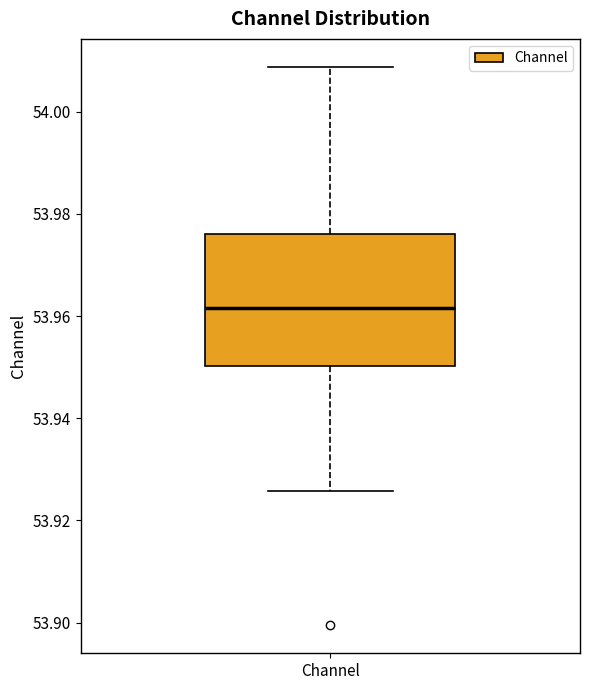

Read this box plot against the y-axis: the position of the median line, the range covered by the box, and the ends of both whiskers. The values are not printed on the chart, so give them approximately, as read against the axis.

median 53.962, box 53.950 to 53.976, whiskers 53.926 to 54.008